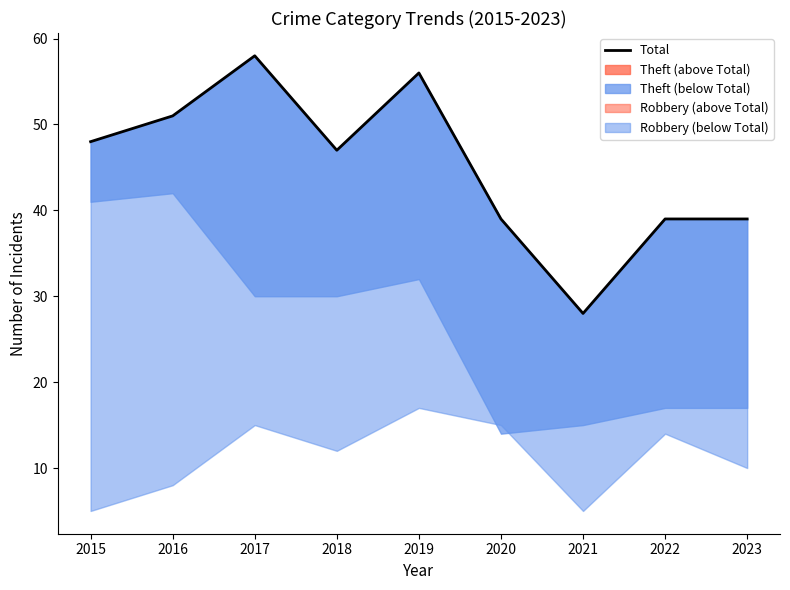

How many interior local valleys (lower than both neighbors) does the data have?

2